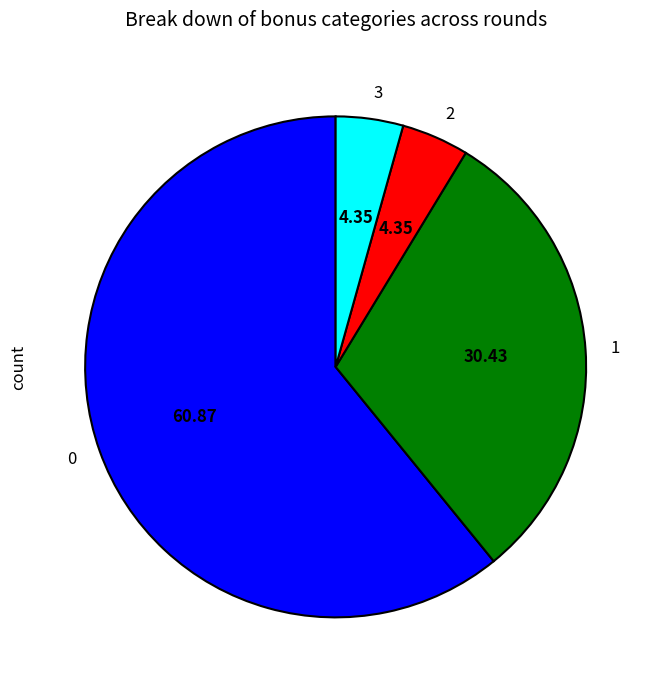

Combined, do 0 and 2 account for over 50%?

Yes